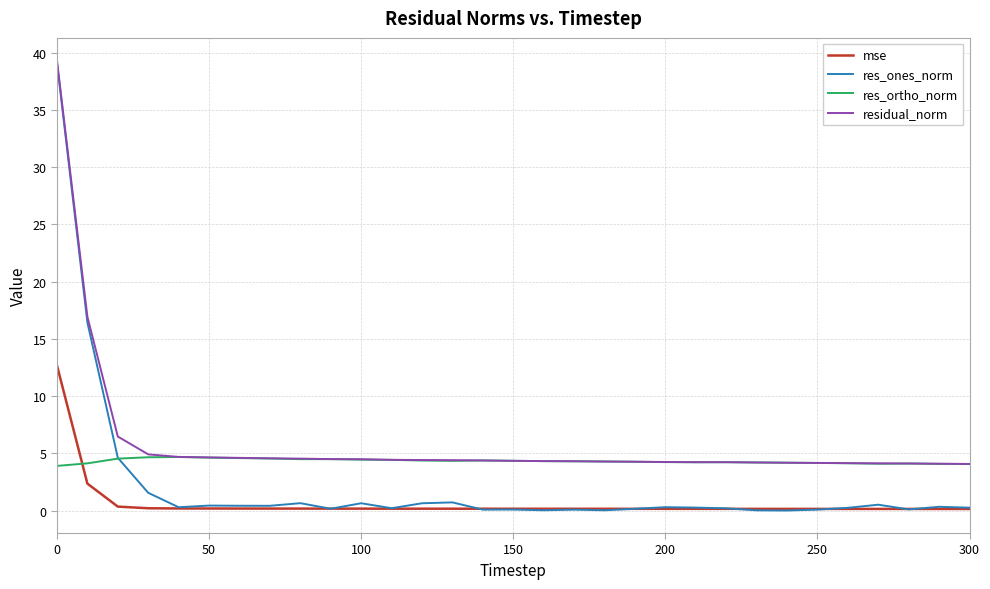

Rank the series by their average value, from lowest to highest.

mse, res_ones_norm, res_ortho_norm, residual_norm